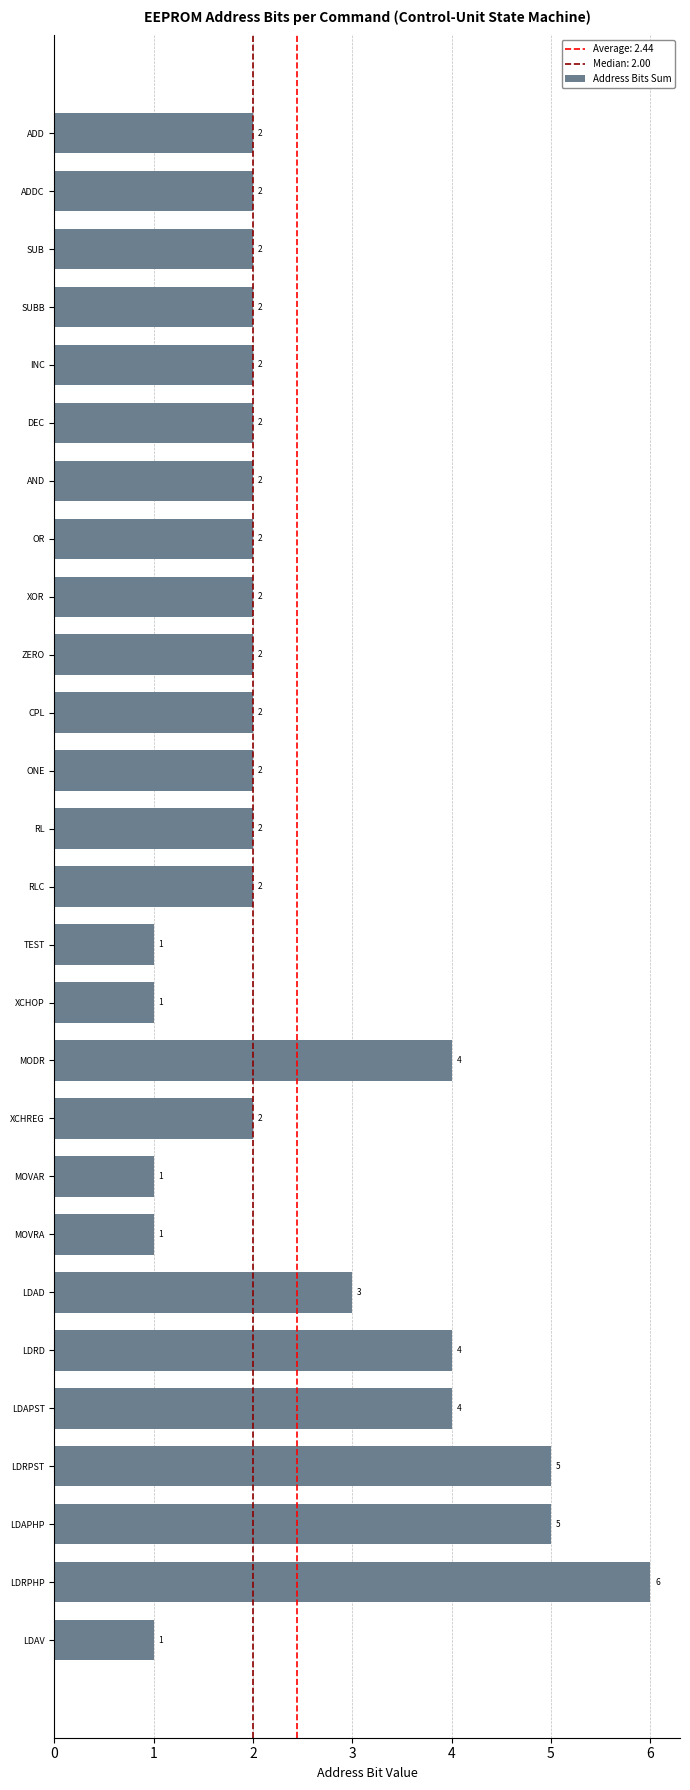

Approximately how many times larger is the value at SUB compared to XCHOP?

2.0